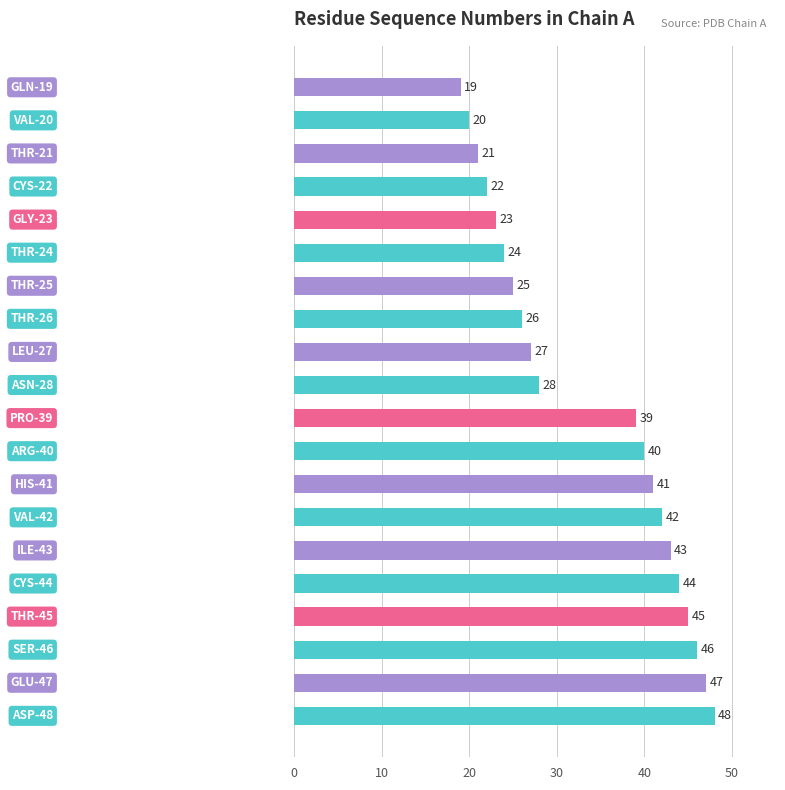

What is the value of the 9th bar from the top?

27